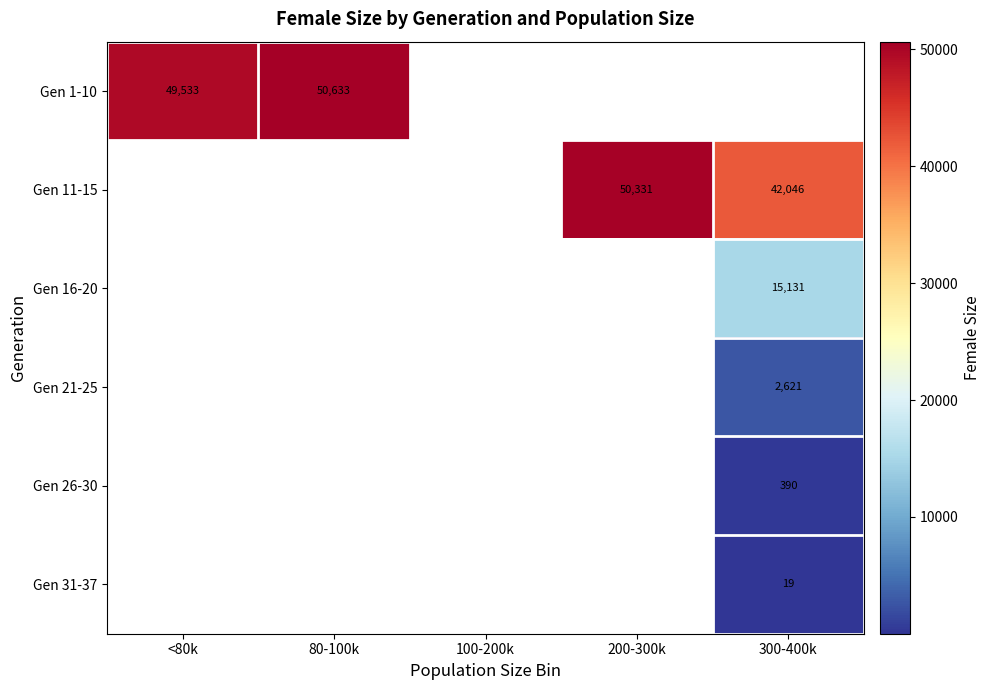

Is the value of Gen 31-37 at 300-400k greater than the value of Gen 1-10 at <80k?

No